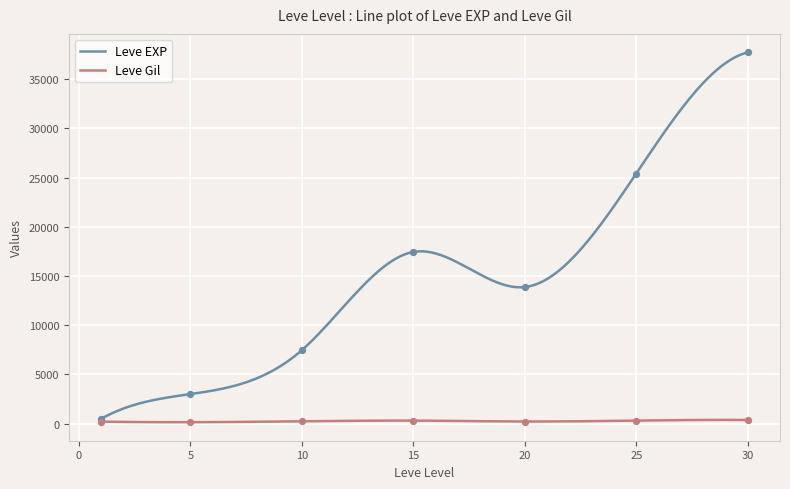

Which series has the largest total across all categories?

Leve EXP